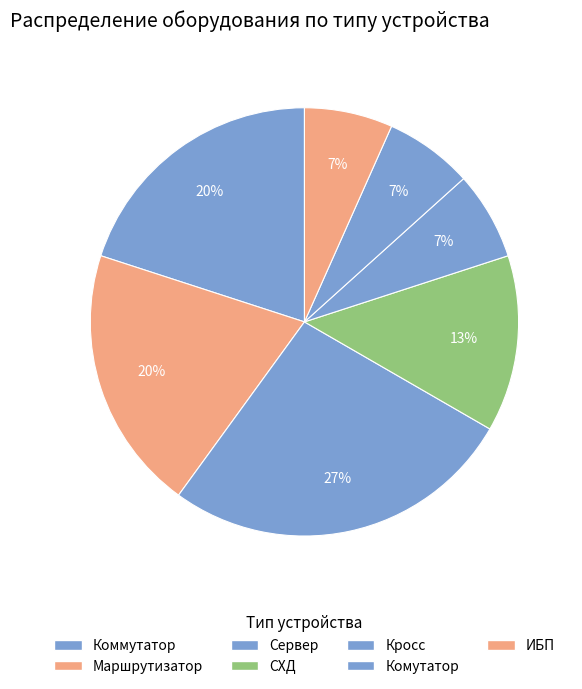

What is the ratio of the value at ИБП to the value at Комутатор?

1.0